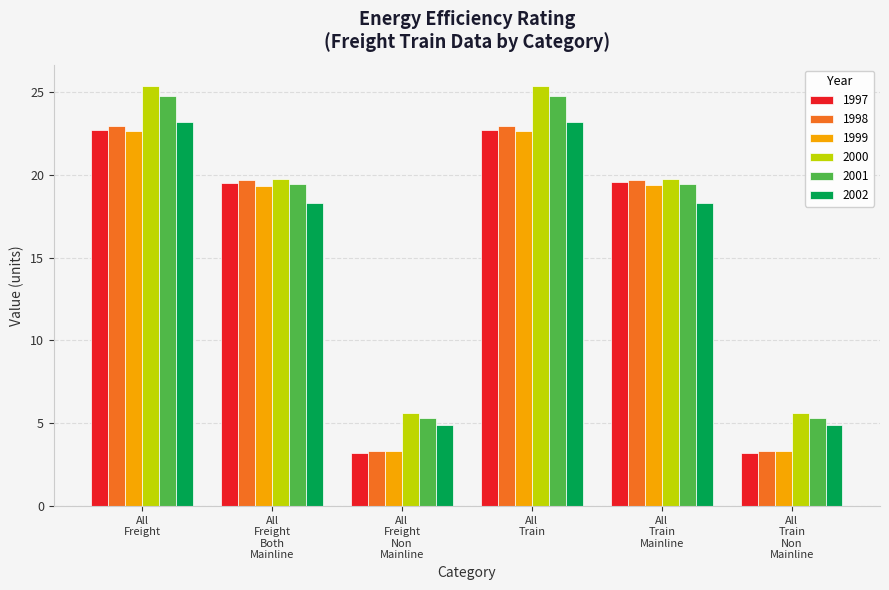

At how many categories does at least one series exceed 11?

4